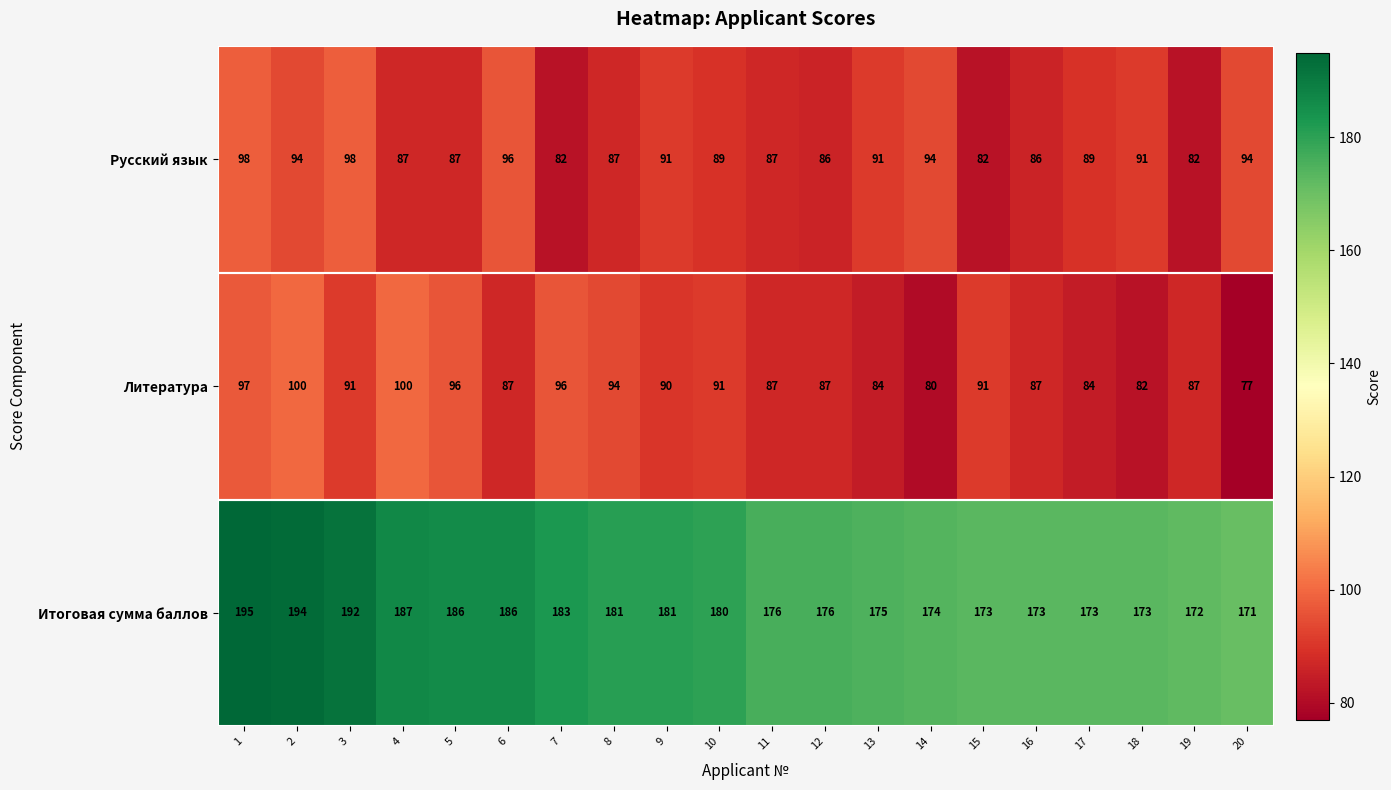

What is the sum of the Итоговая сумма баллов values at 9 and 11?

357